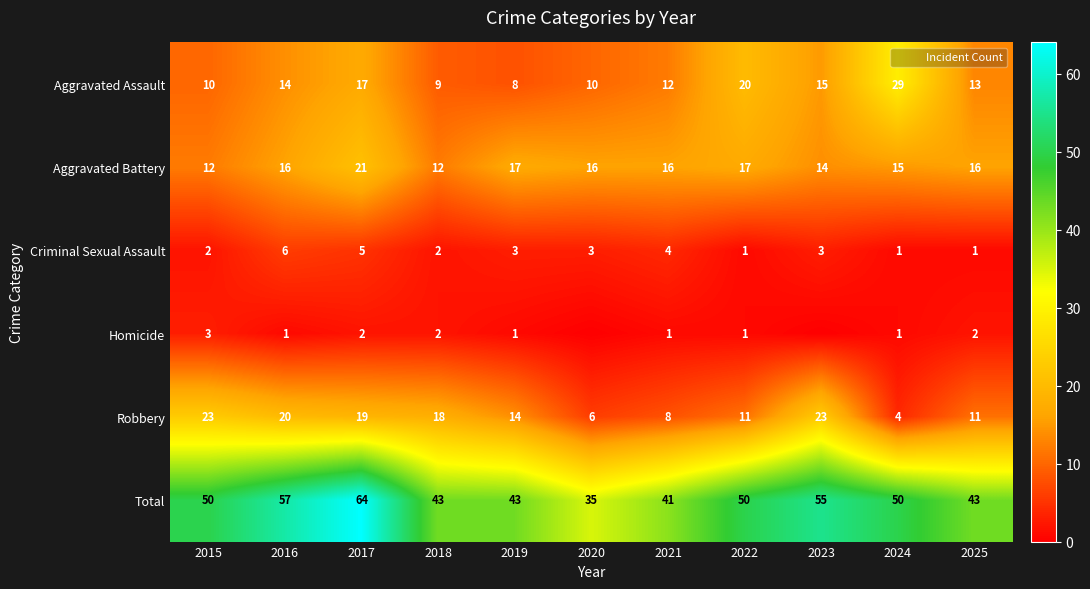

Between 2021 and 2022, which series saw the biggest shift?

Total